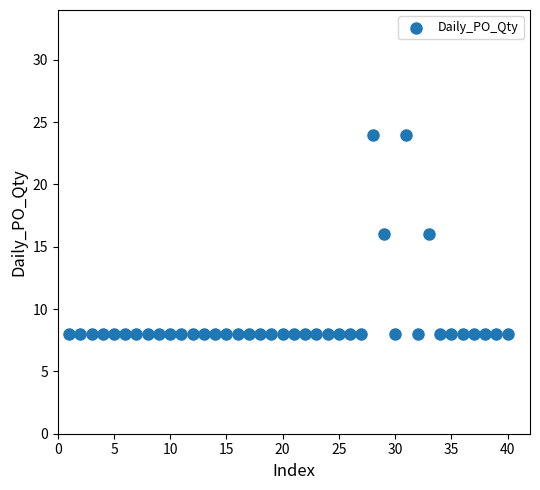

What is the range of X values (max minus min)?

39